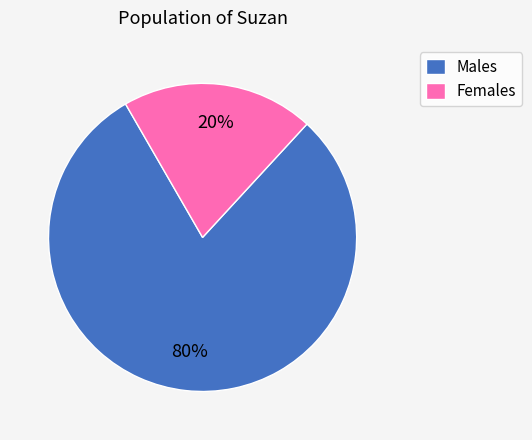

Is it true that Males is 72% of the pie?

False